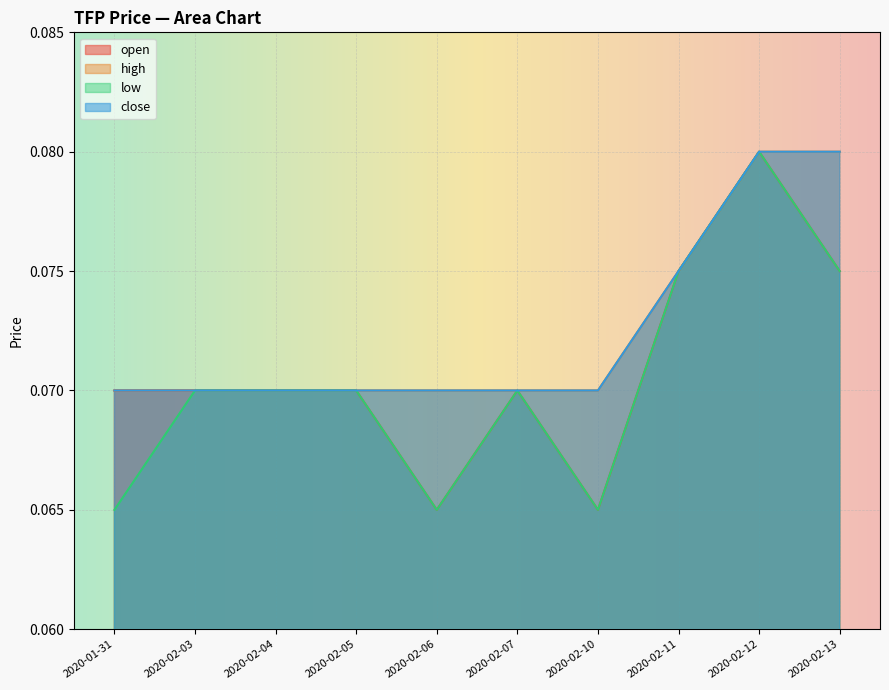

What is the minimum value shown in the chart?

0.1